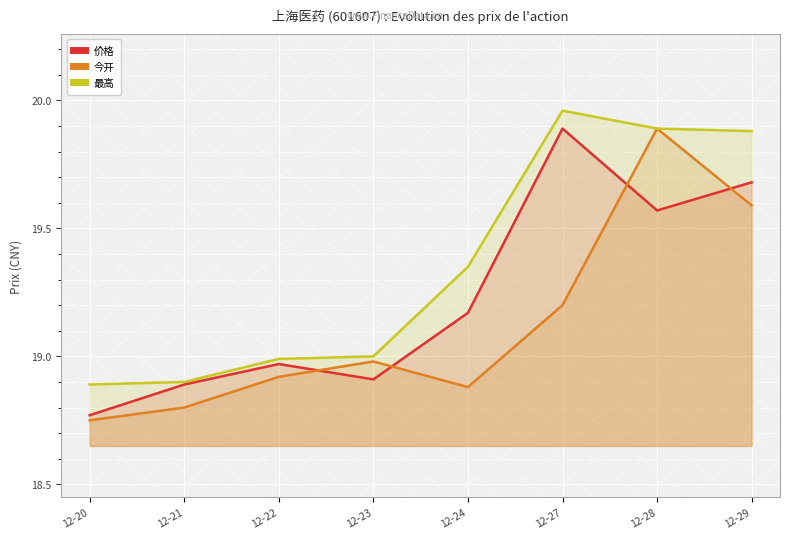

Does the chart display data point markers on the line(s)?

No